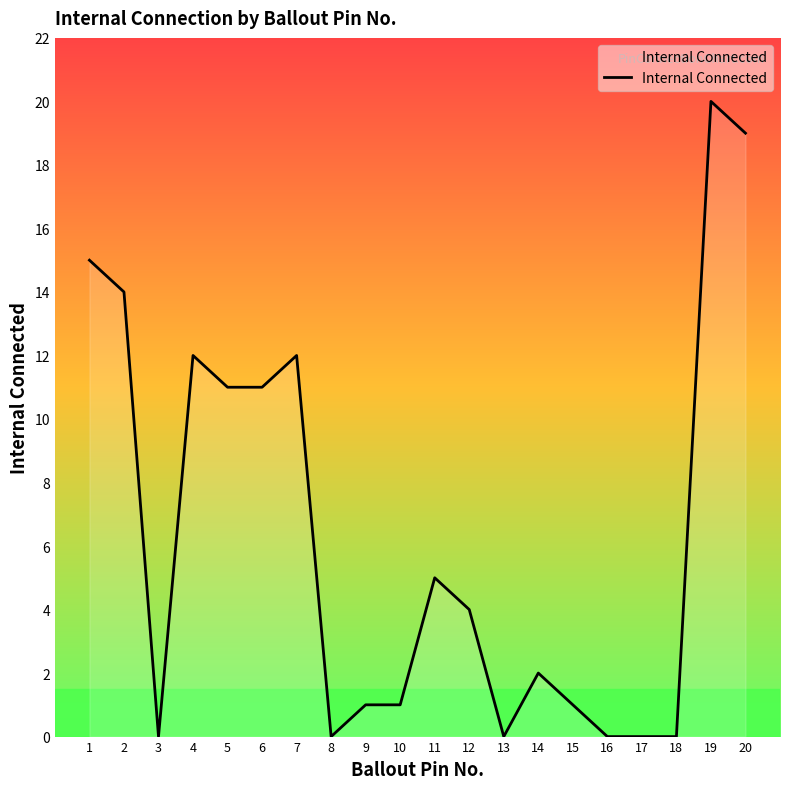

How many lines are shown in the chart?

1